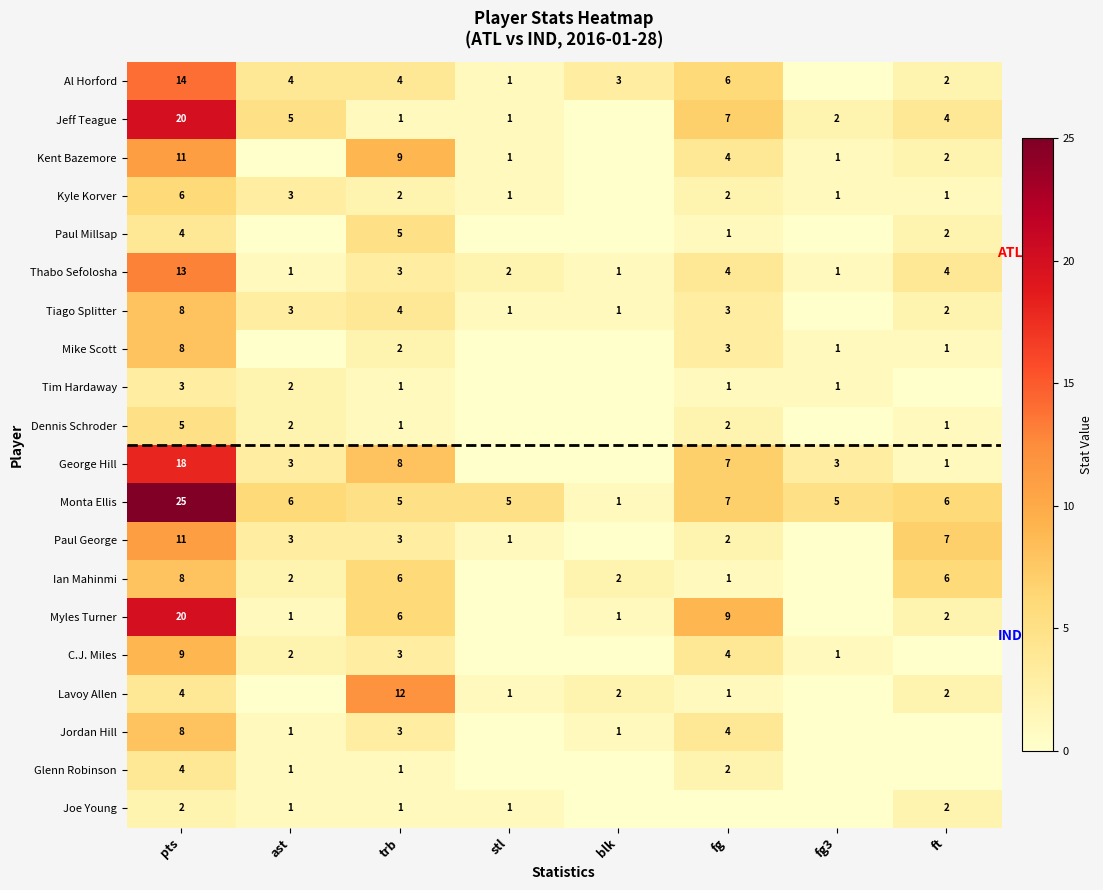

What is the sum of the Thabo Sefolosha values at pts and ft?

17